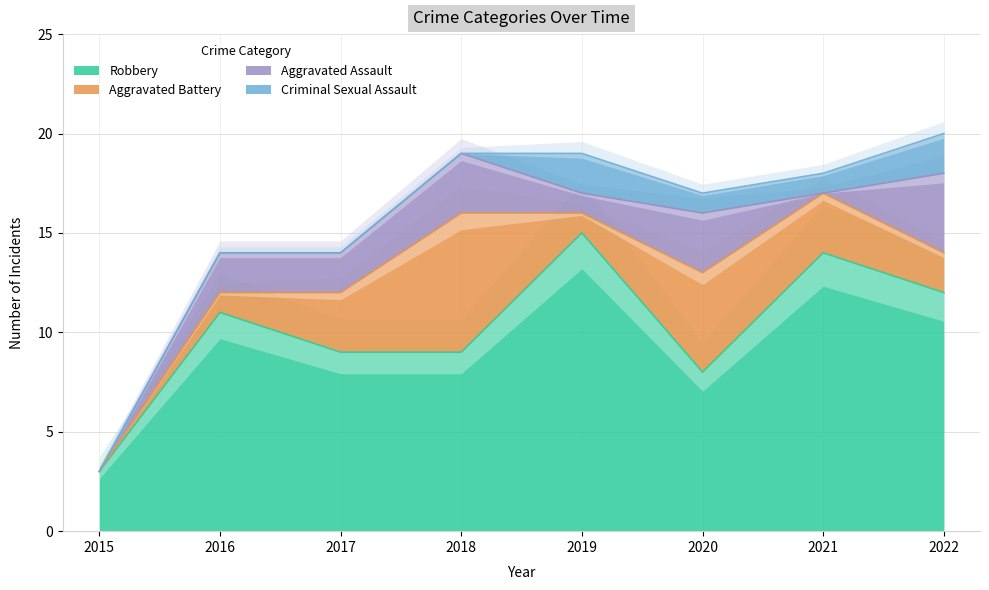

At which category does Aggravated Assault reach its first local peak?

2018